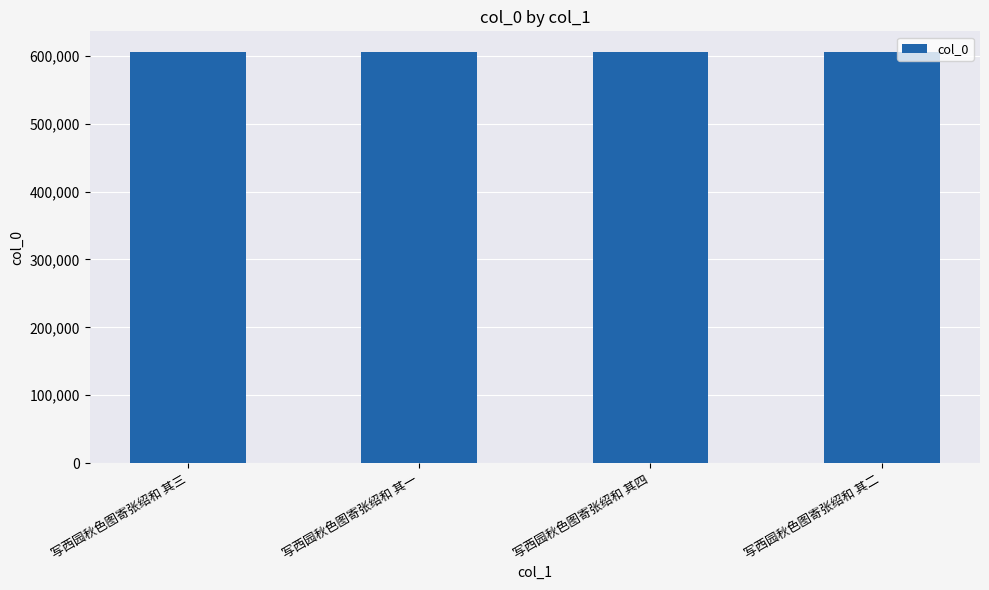

What is the approximate value at 写西园秋色图寄张绍和 其四?

605634